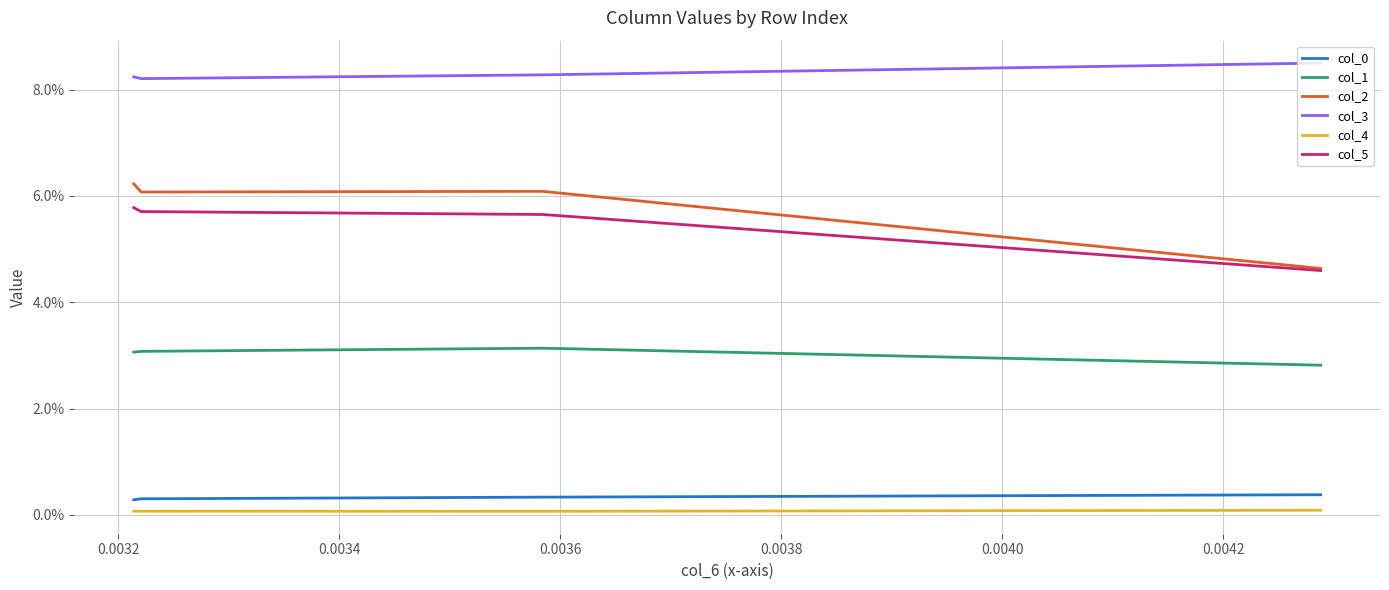

True or false: col_5 has a value of 0.0 at 0.0032.

False